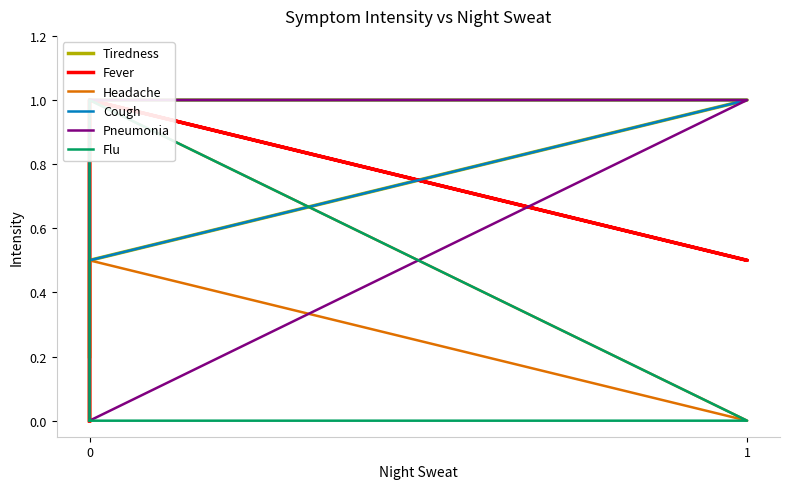

In Fever, how many points are lower than both neighbors (excluding endpoints)?

1